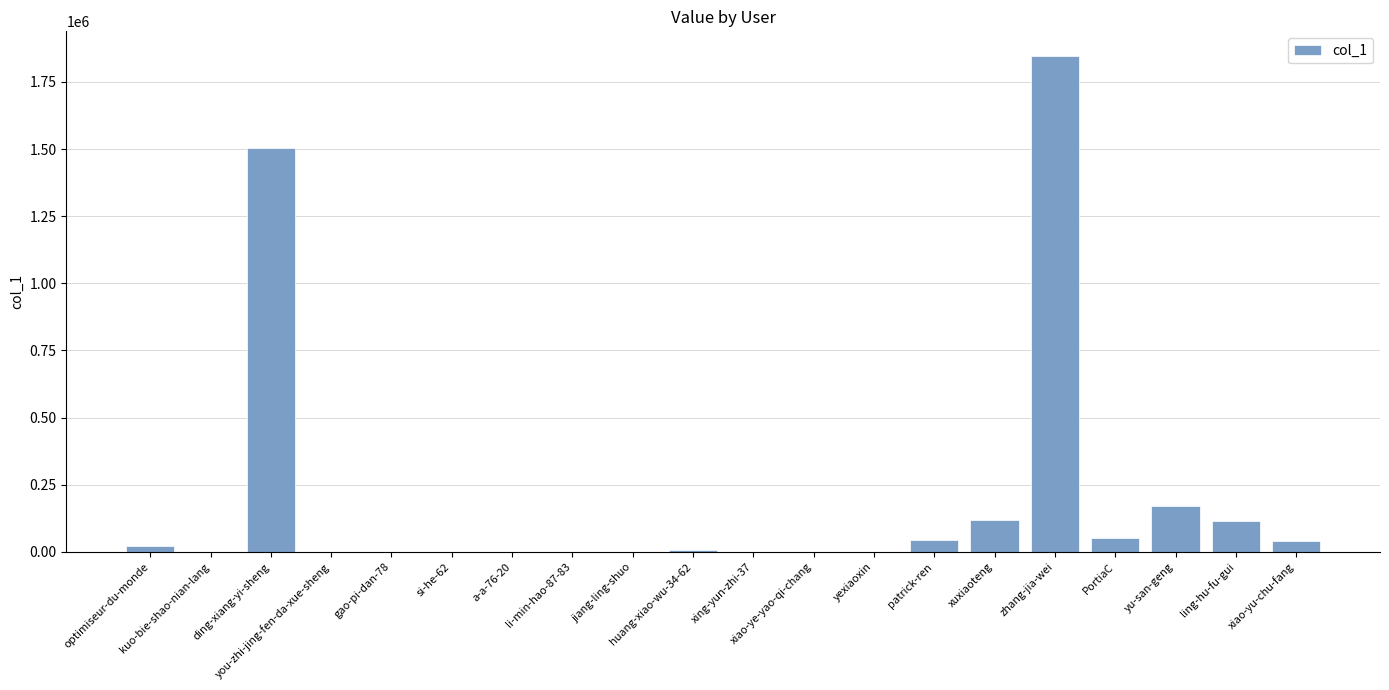

How many series are shown in this chart?

1